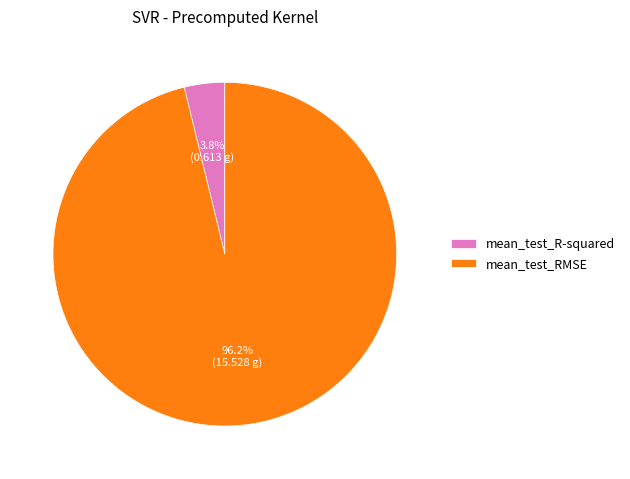

To the nearest percent, what is the difference between the mean_test_R-squared and mean_test_RMSE slice percentages?

92%